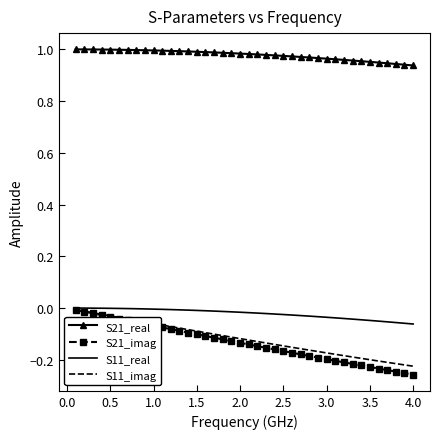

How many categories are shown in the chart?

40